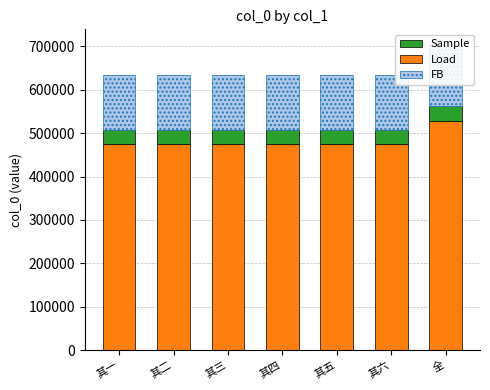

How many bars are there in each group?

3